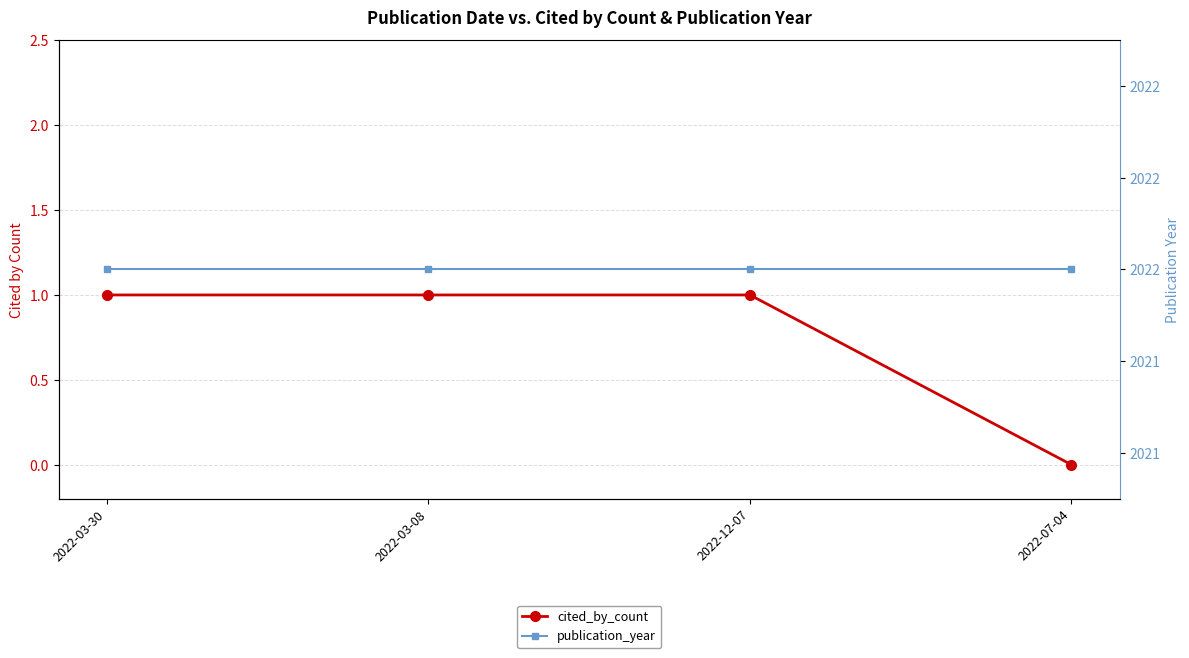

Rank the categories by cited_by_count value from lowest to highest.

2022-07-04, 2022-03-30, 2022-03-08, 2022-12-07